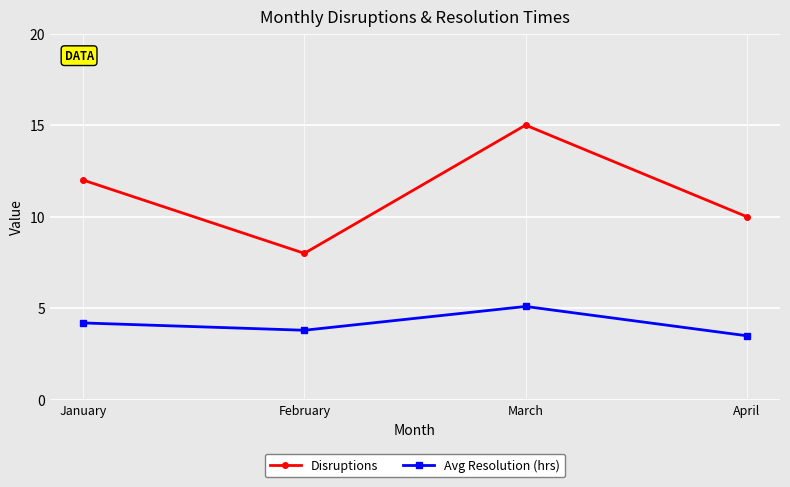

What is the maximum value for Avg Resolution (hrs)?

5.1